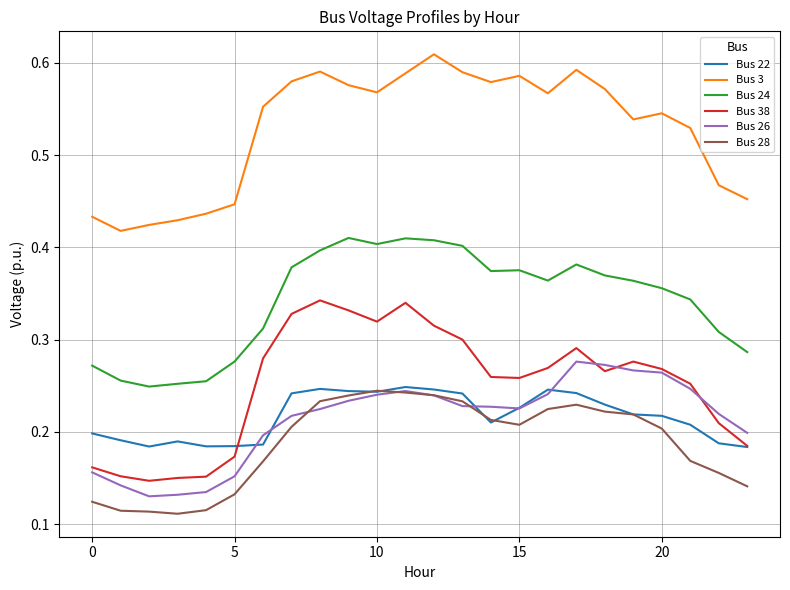

True or false: Bus 3 and Bus 24 intersect in this chart.

False